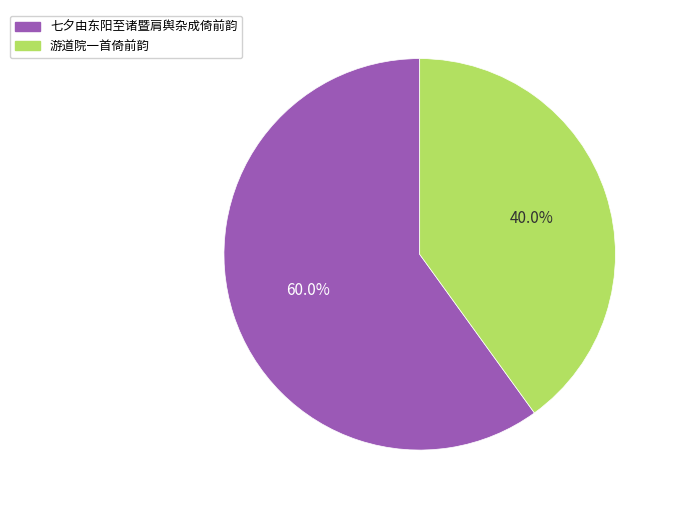

What is the largest slice in the pie chart?

七夕由东阳至诸暨肩舆杂成倚前韵